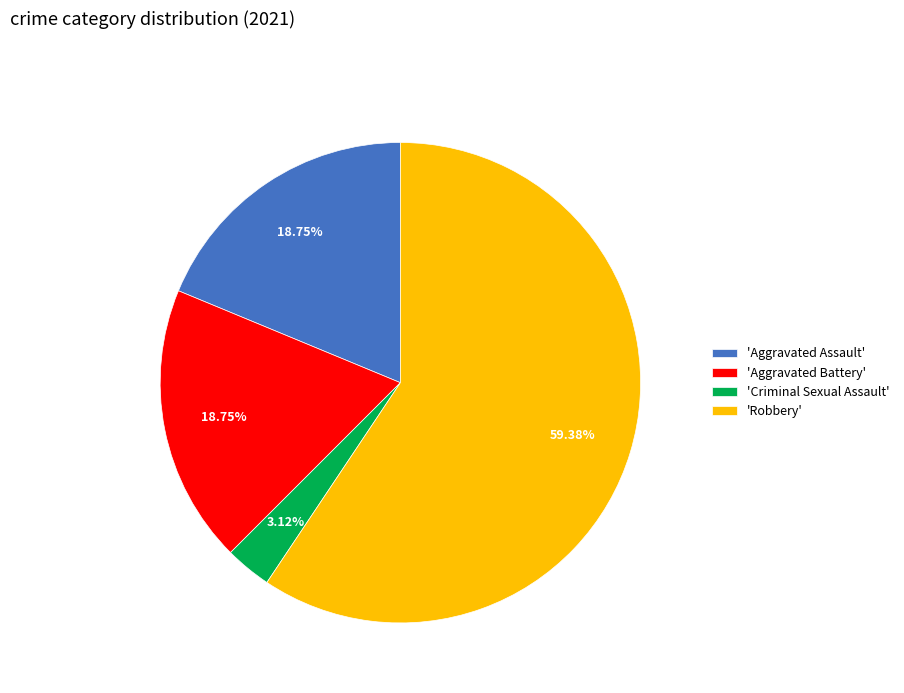

Is there any slice that represents more than half of the pie?

Yes